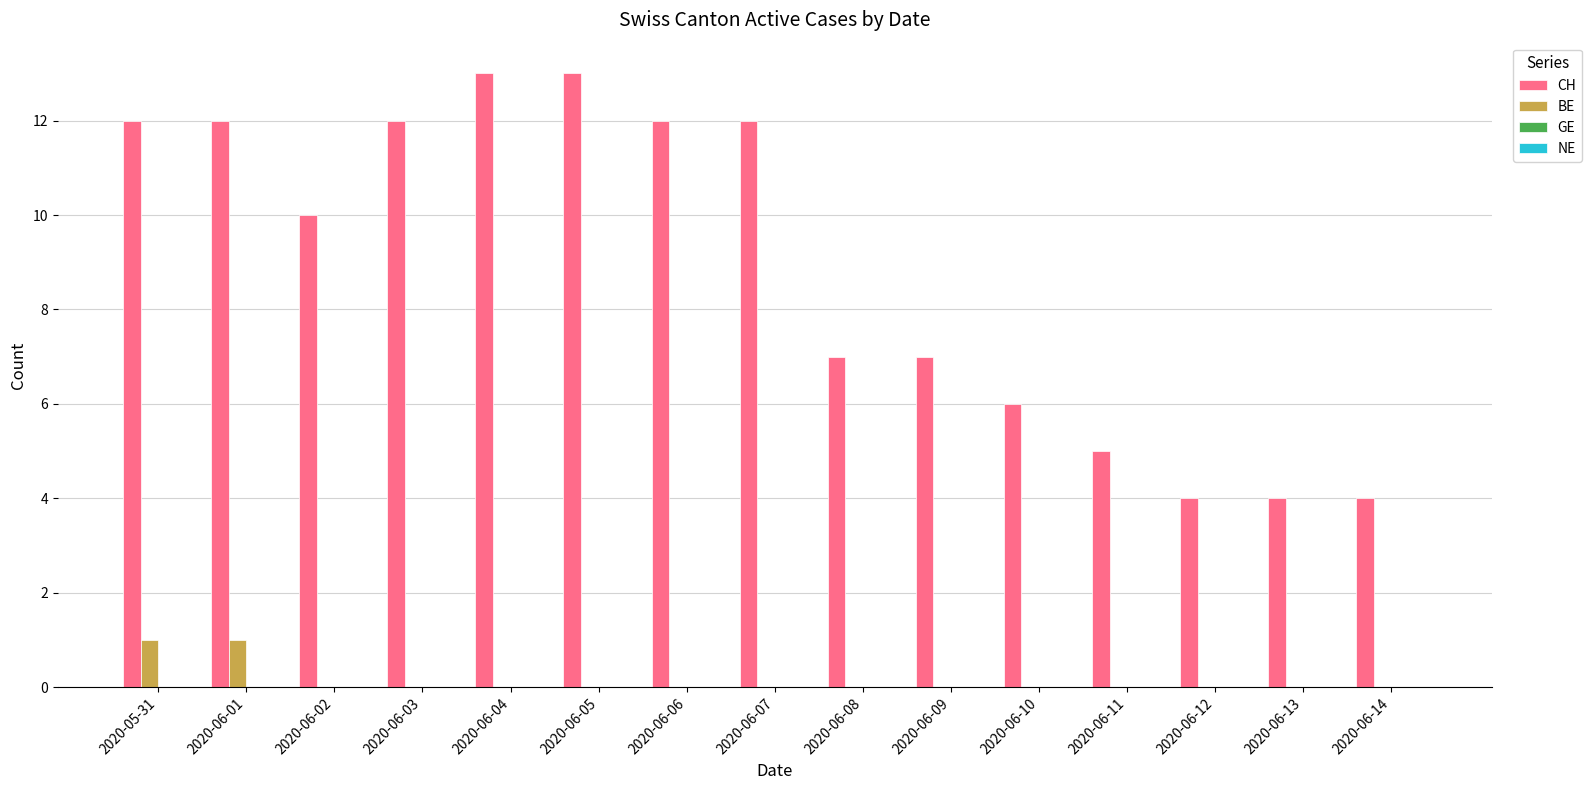

Which series changed the most between 2020-06-09 and 2020-06-13?

CH